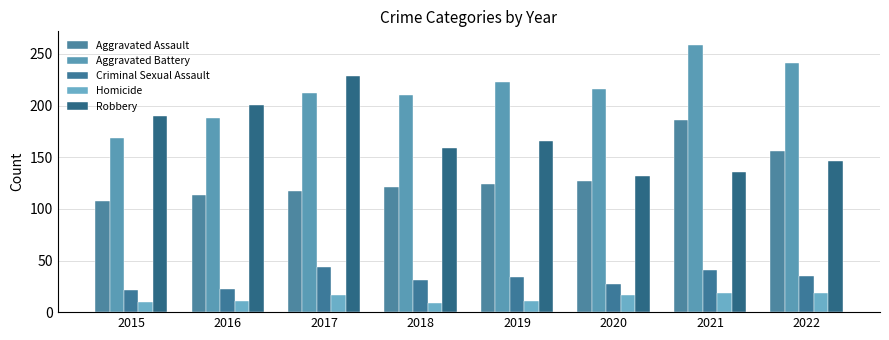

What is the value of the Aggravated Assault bar at the 7th from the left?

186